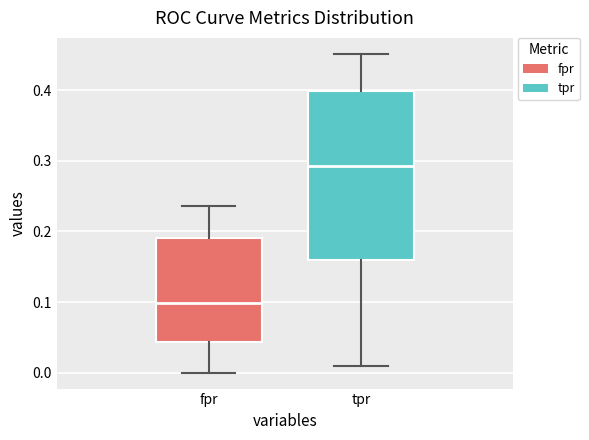

Which box has the highest median line?

tpr